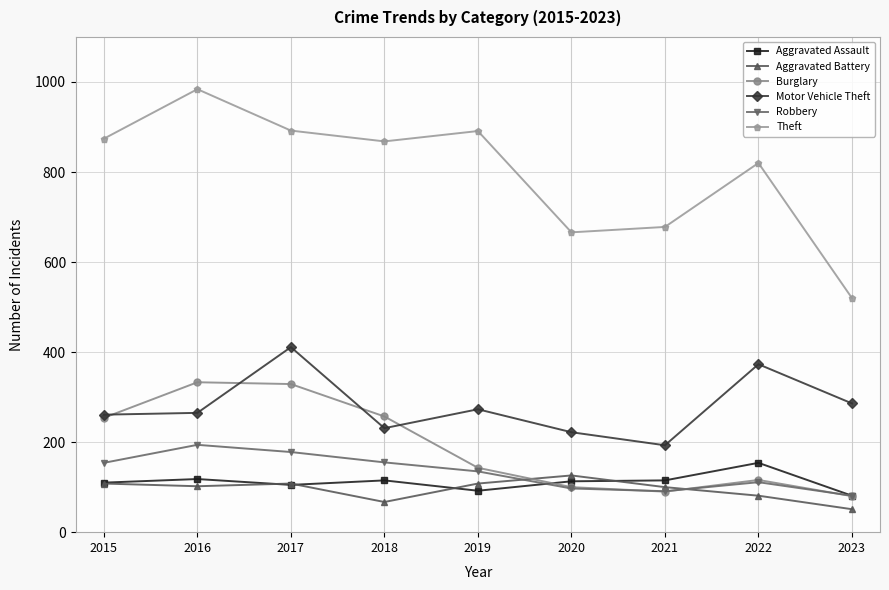

Which series has the largest total across all categories?

Theft